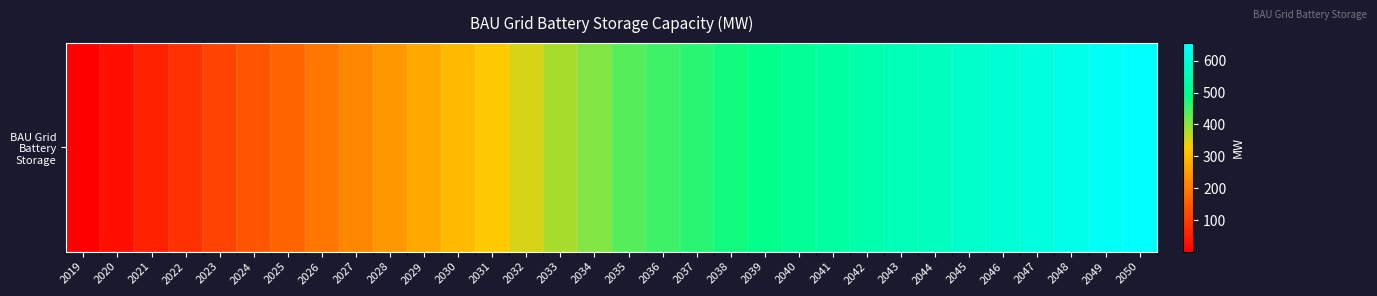

What is the sum of the values at 2049 and 2042?

1179.7